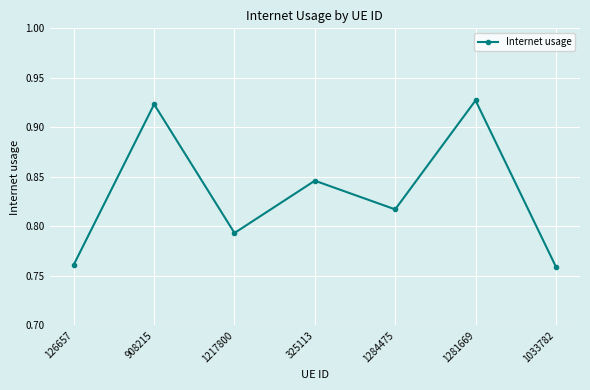

Which has a higher value, 1281669 or 126657?

1281669